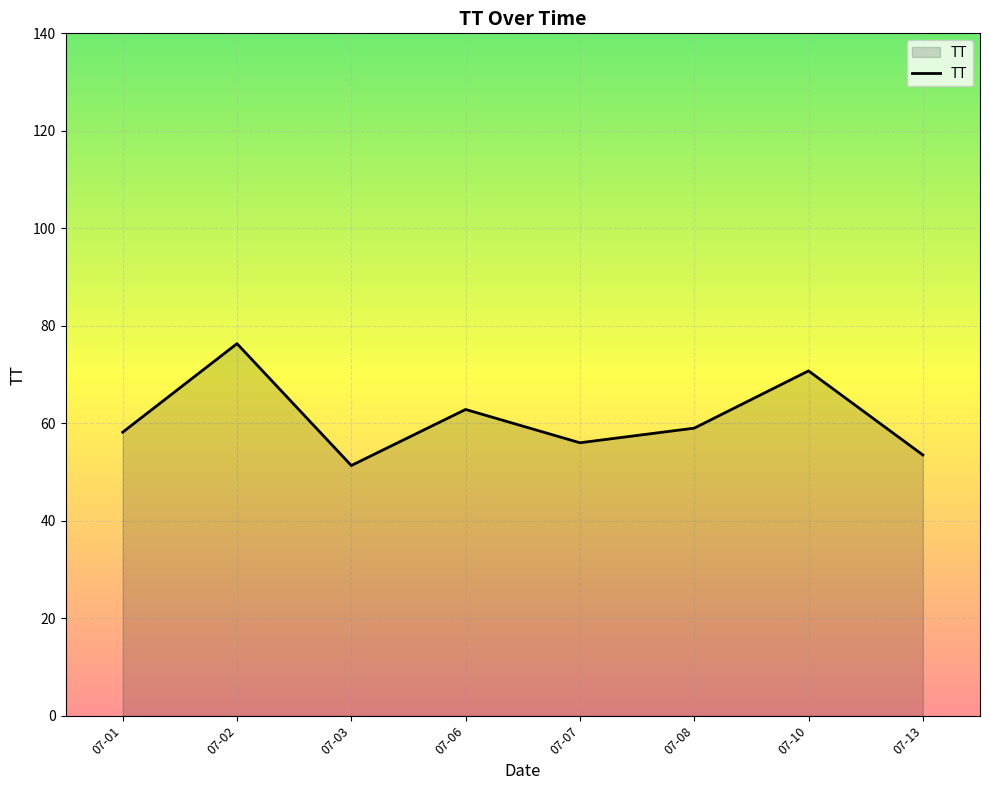

How many lines are shown in the chart?

1